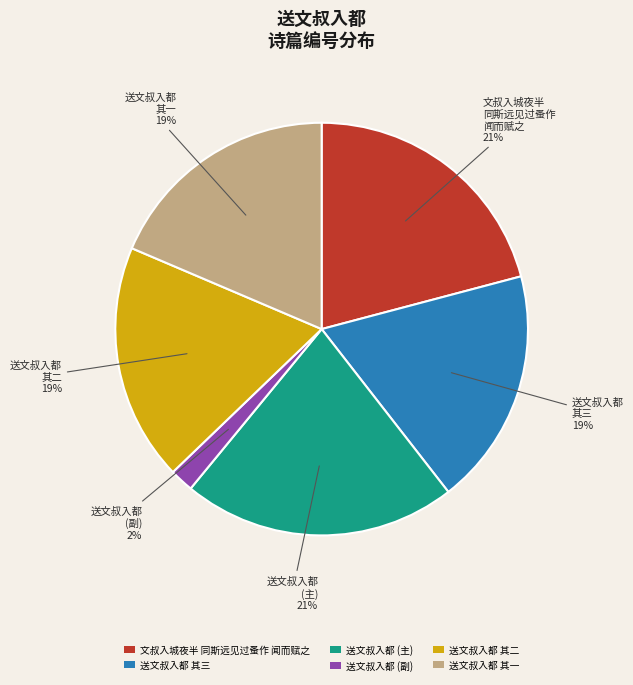

Is it true that 送文叔入都 其二 is 32% of the pie?

False